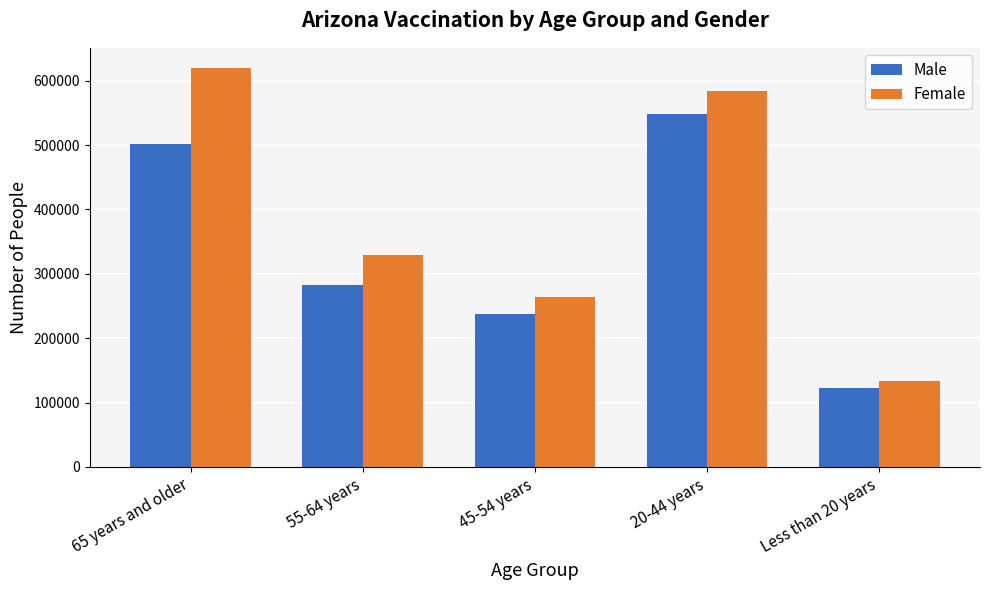

What is the difference between the second highest and second lowest values in the Male series?

263824